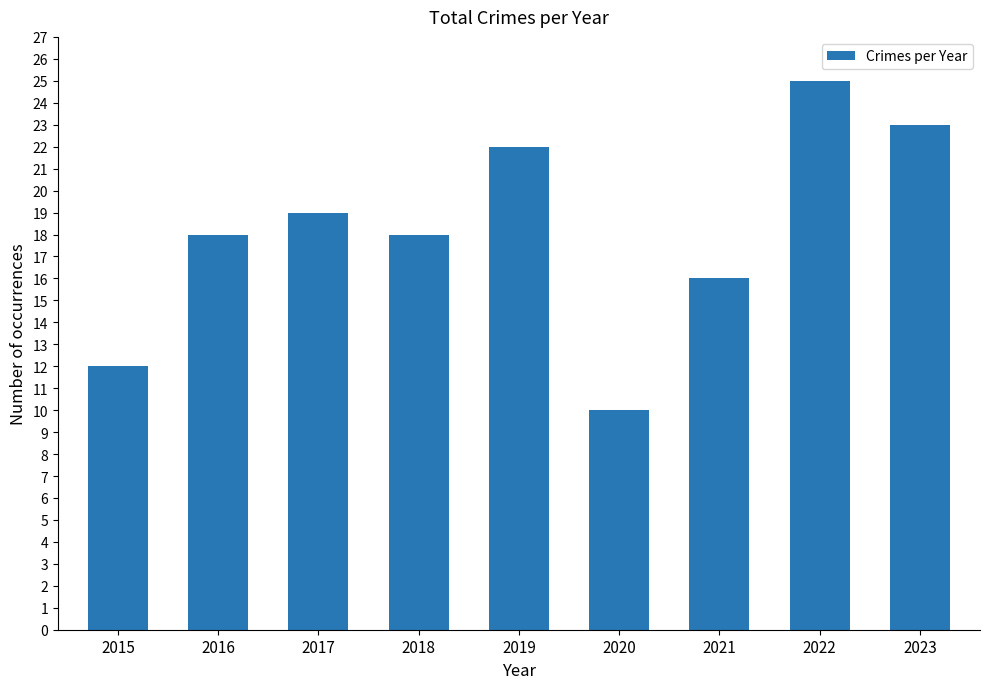

What is the ratio of the value at 2022 to the value at 2017?

1.3